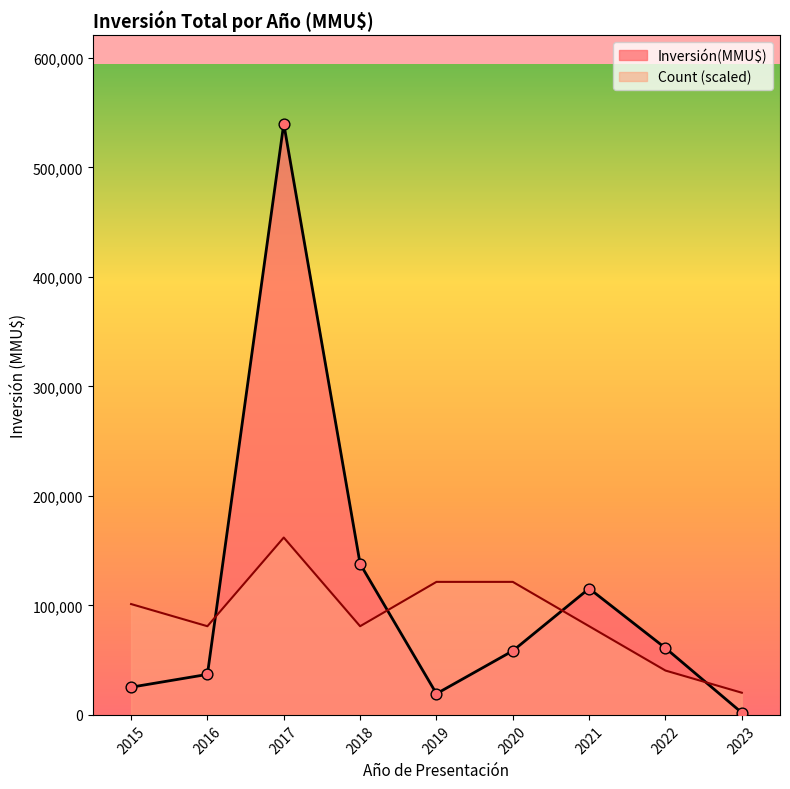

At which category is the sum across all series the highest?

2017